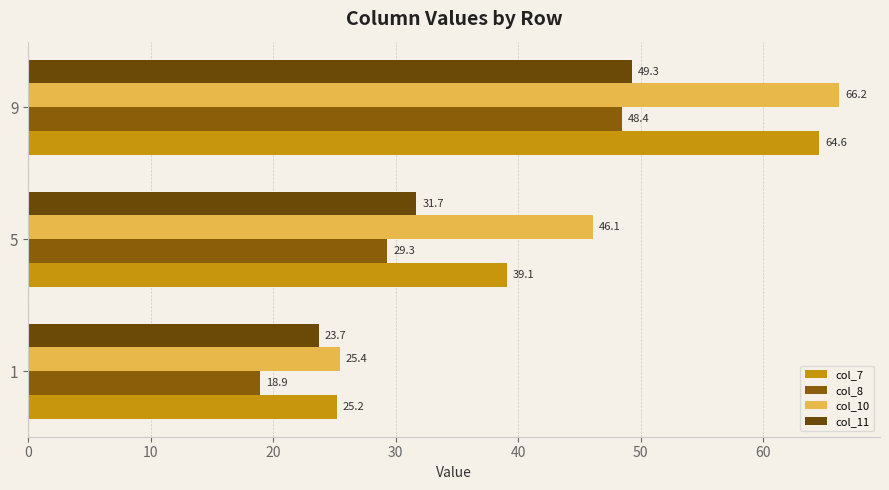

Reading left to right, what are all the values shown in this chart?

col_7: 25.2	39.1	64.6
col_8: 18.9	29.3	48.4
col_10: 25.4	46.1	66.2
col_11: 23.7	31.7	49.3